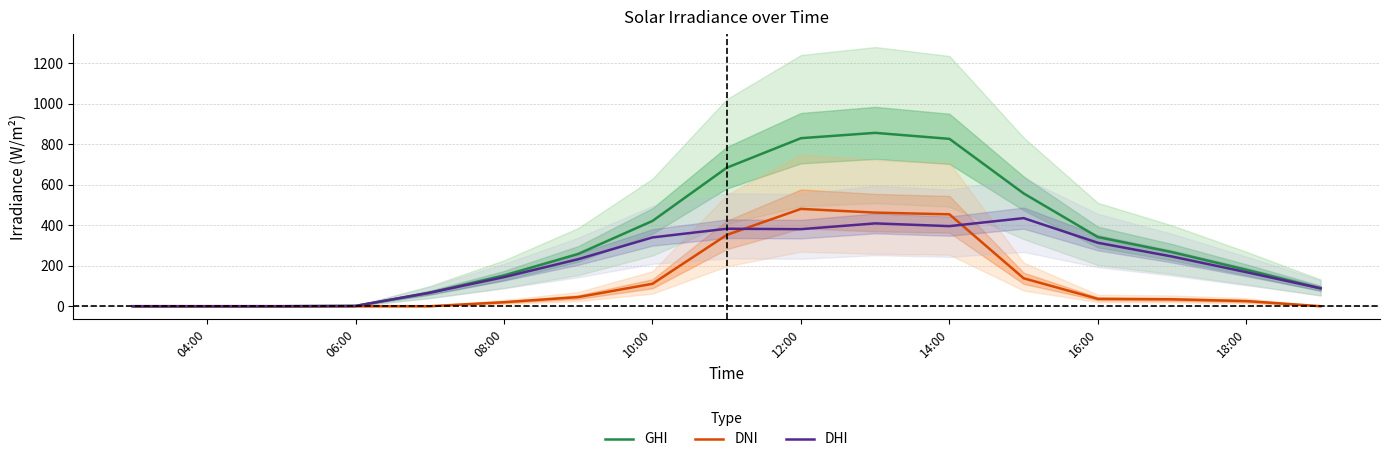

Rank the series by their maximum value, from lowest to highest.

DHI, DNI, GHI